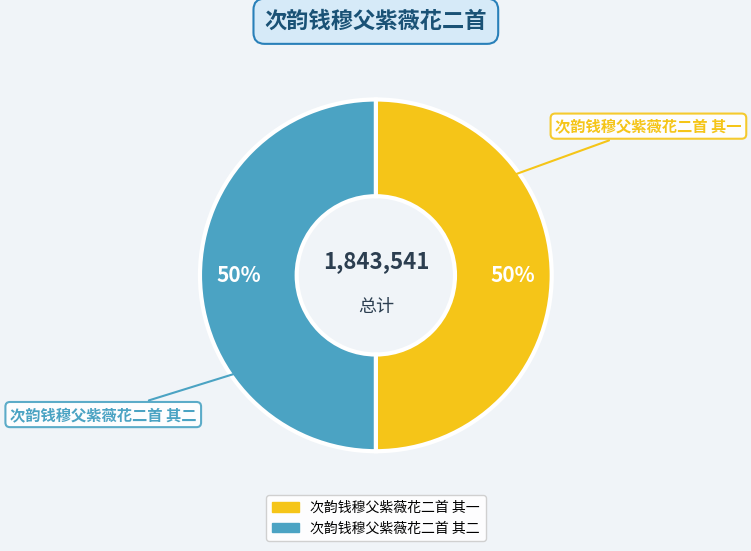

What is the ratio of the value at 次韵钱穆父紫薇花二首 其二 to the value at 次韵钱穆父紫薇花二首 其一?

1.0